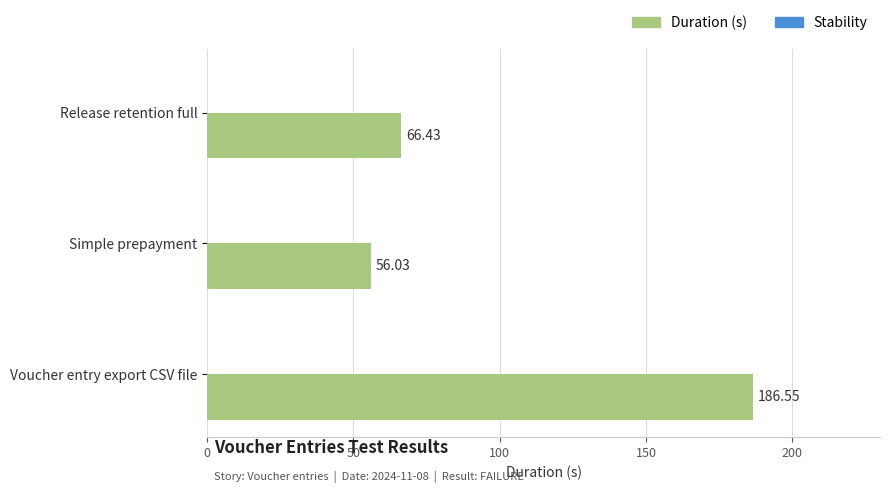

What is the sum of all values?

309.0